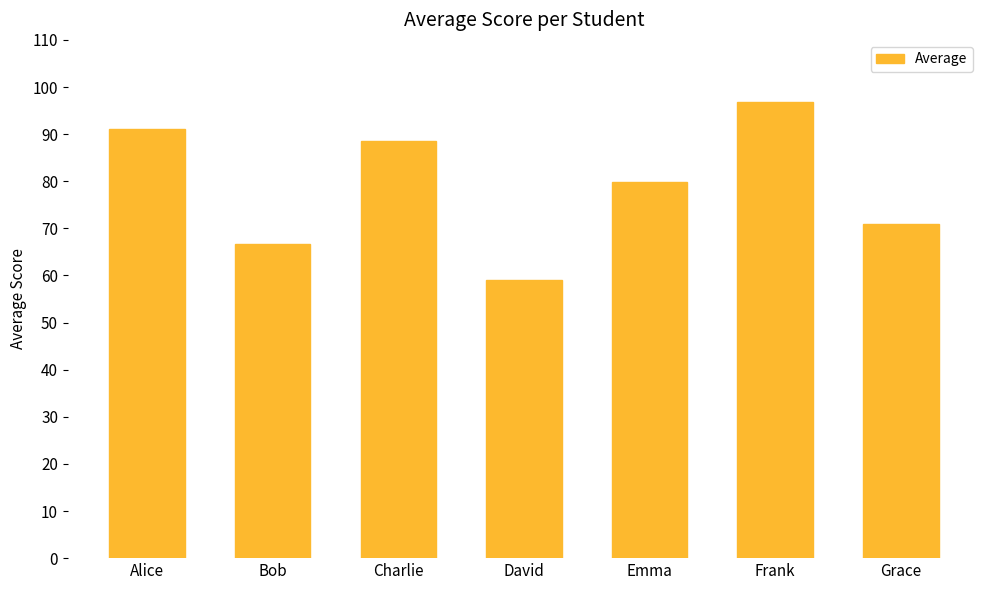

What is the smallest value displayed?

59.0